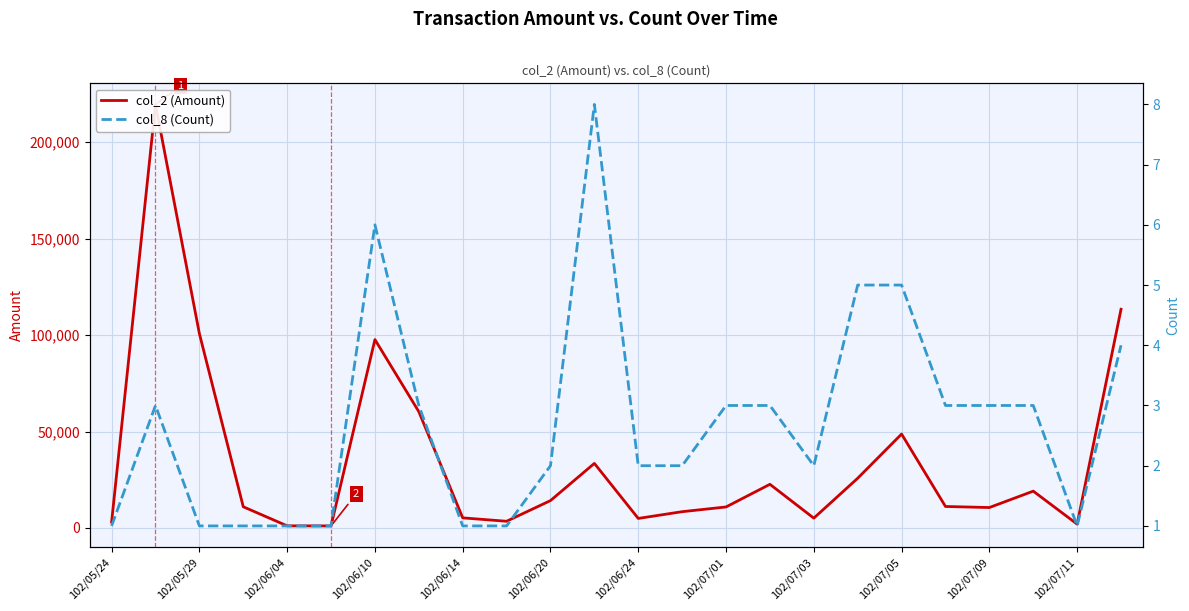

What is the highest value of the col_2 (Amount) series?

219600